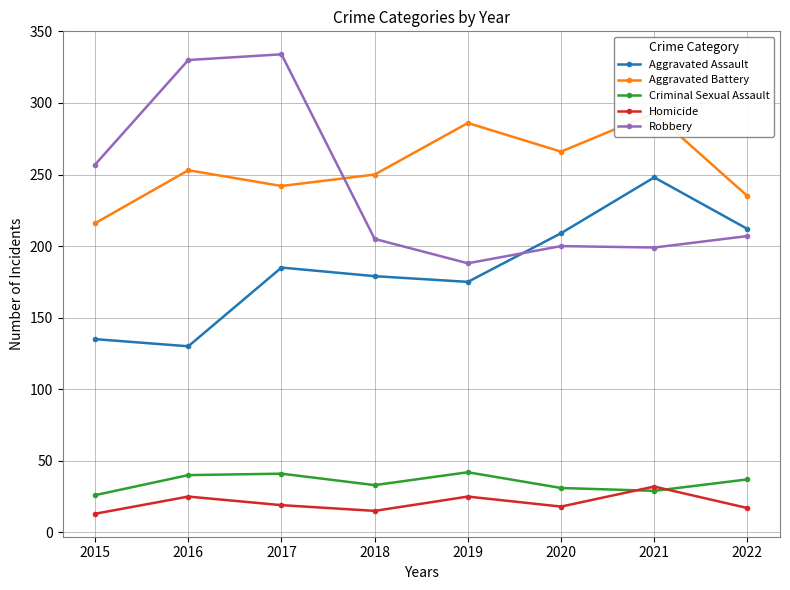

True or false: Aggravated Battery and Criminal Sexual Assault intersect in this chart.

False